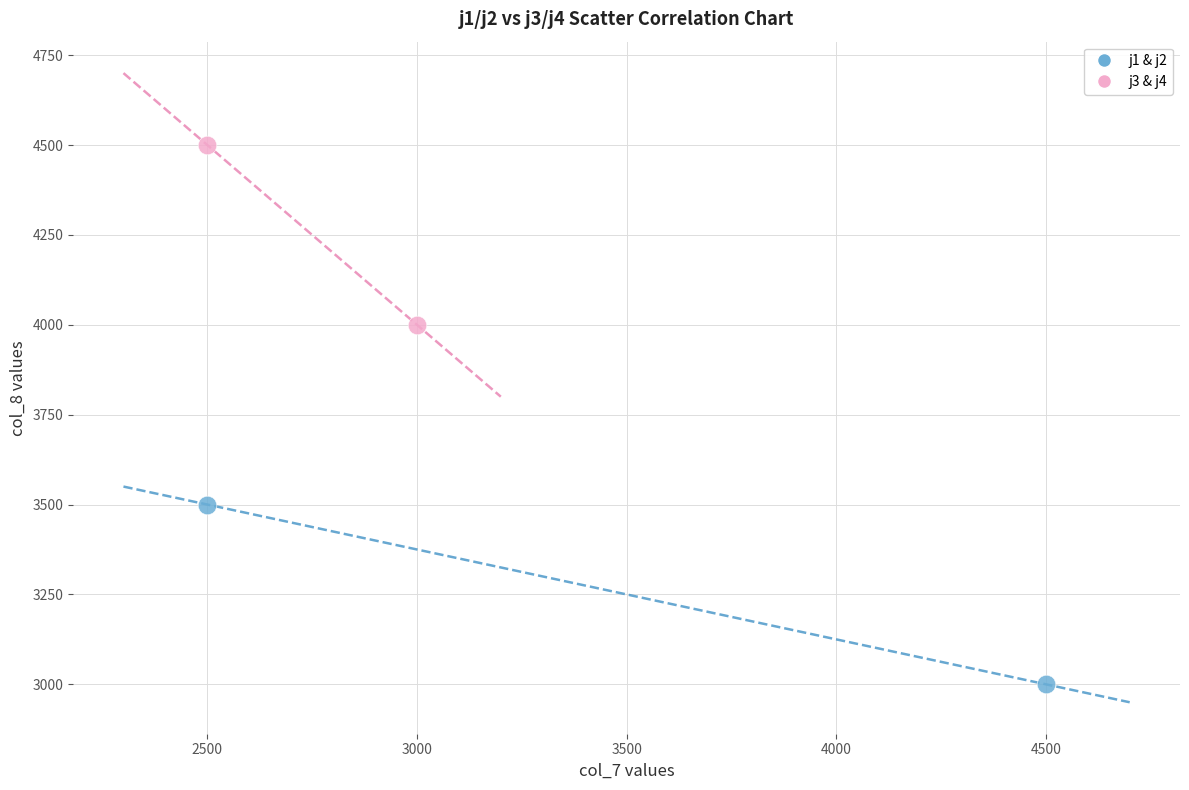

Which series reaches the minimum Y coordinate?

j1 & j2